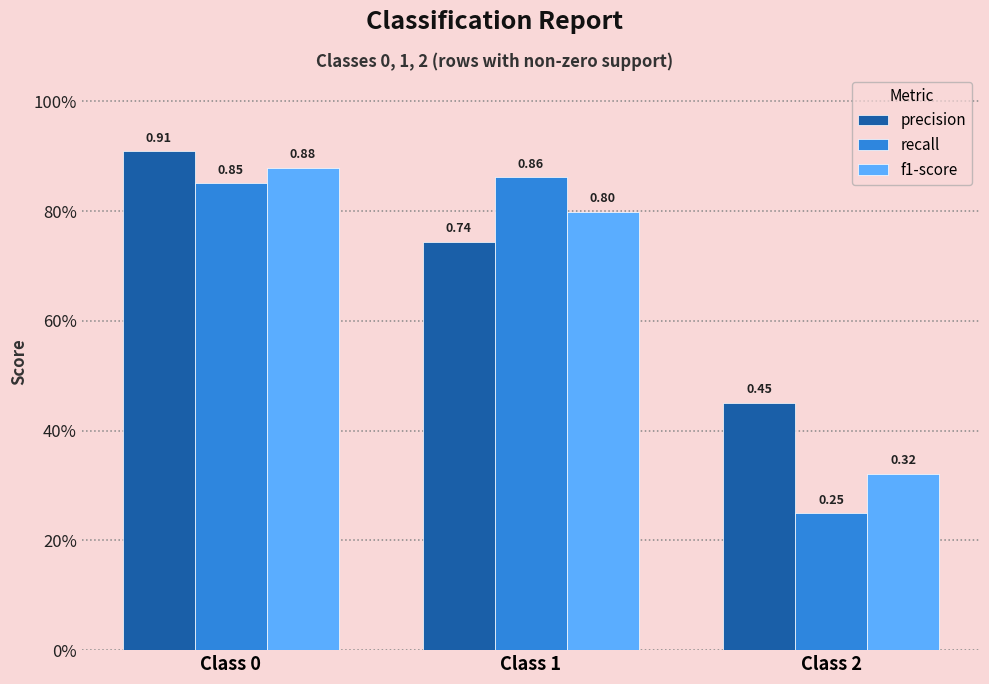

Which series changed the most between Class 0 and Class 2?

recall